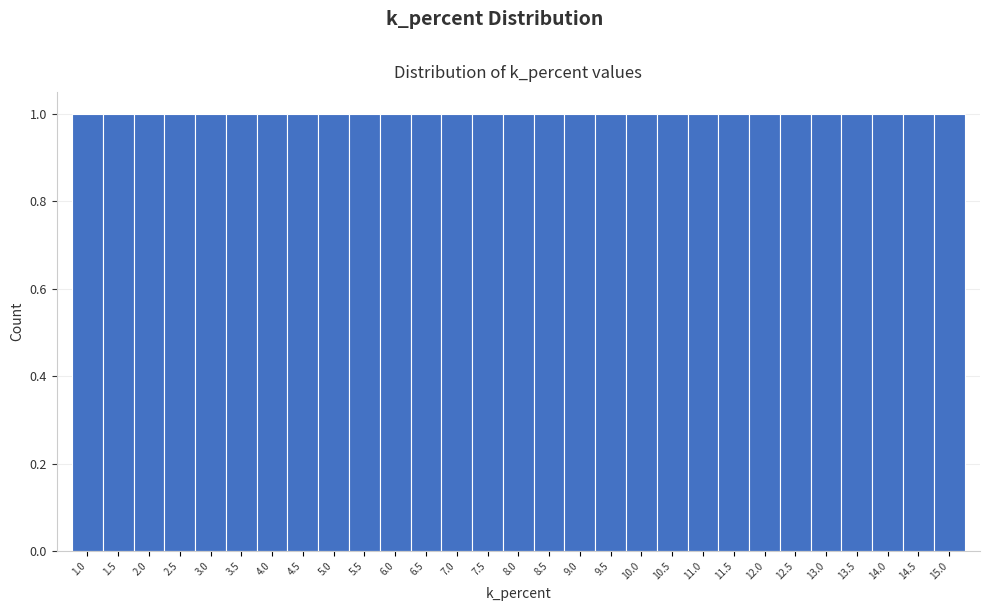

Reading left to right, list every bar in this chart as the range it spans on the x-axis followed by its height. The values are not printed on the chart, so give them approximately, as read against the axis.

0.75 to 1.25: 1
1.25 to 1.75: 1
1.75 to 2.25: 1
2.25 to 2.75: 1
2.75 to 3.25: 1
3.25 to 3.75: 1
3.75 to 4.25: 1
4.25 to 4.75: 1
4.75 to 5.25: 1
5.25 to 5.75: 1
5.75 to 6.25: 1
6.25 to 6.75: 1
6.75 to 7.25: 1
7.25 to 7.75: 1
7.75 to 8.25: 1
8.25 to 8.75: 1
8.75 to 9.25: 1
9.25 to 9.75: 1
9.75 to 10.25: 1
10.25 to 10.75: 1
10.75 to 11.25: 1
11.25 to 11.75: 1
11.75 to 12.25: 1
12.25 to 12.75: 1
12.75 to 13.25: 1
13.25 to 13.75: 1
13.75 to 14.25: 1
14.25 to 14.75: 1
14.75 to 15.25: 1